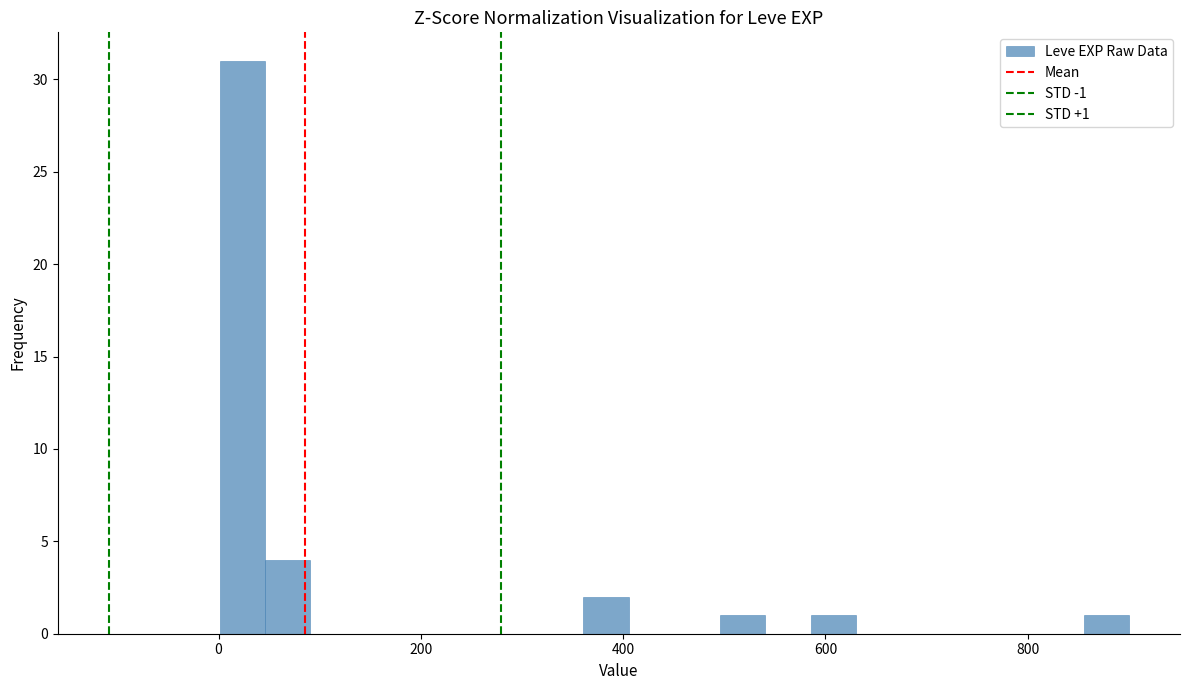

Around what value on the x-axis is the tallest bar? Give the approximate position of its centre, as read against the axis.

20